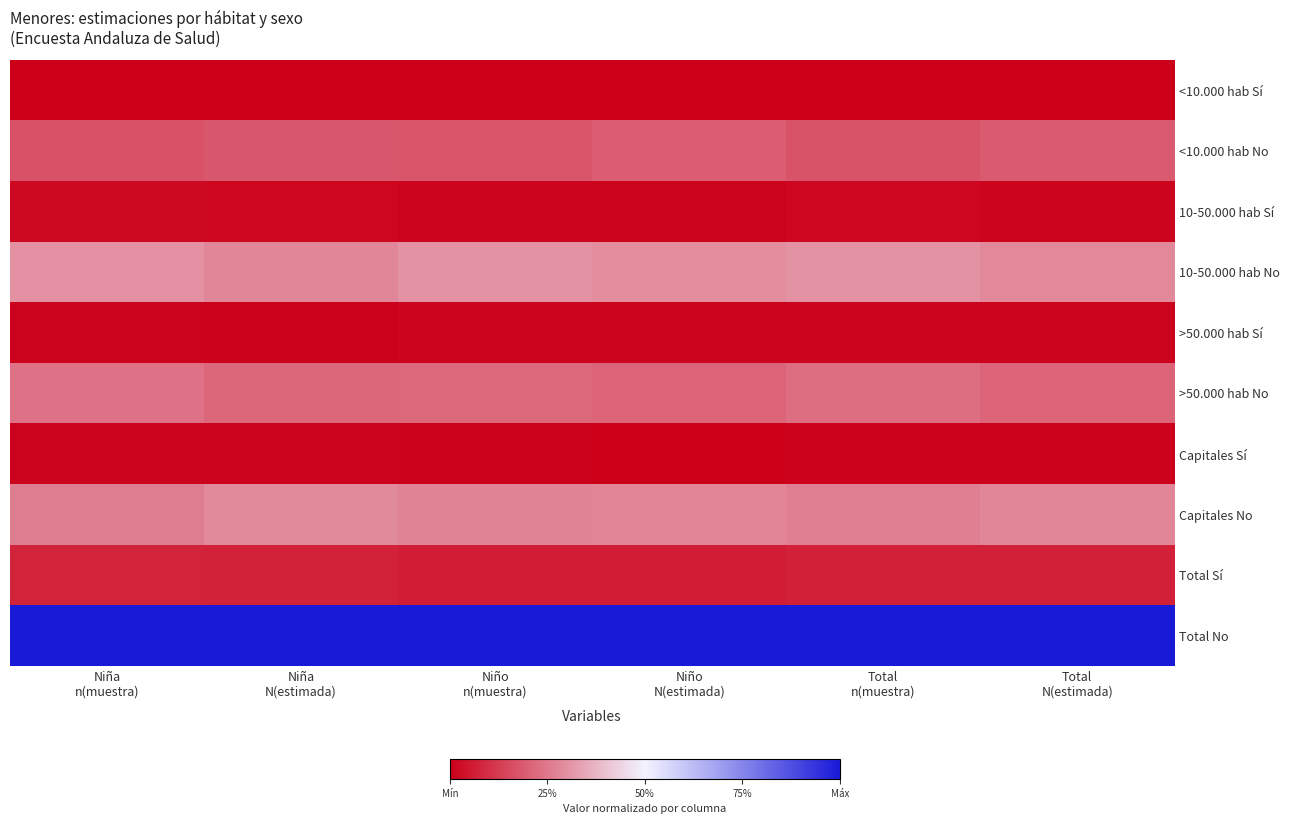

At which category is the sum across all series the highest?

Niña
n(muestra)